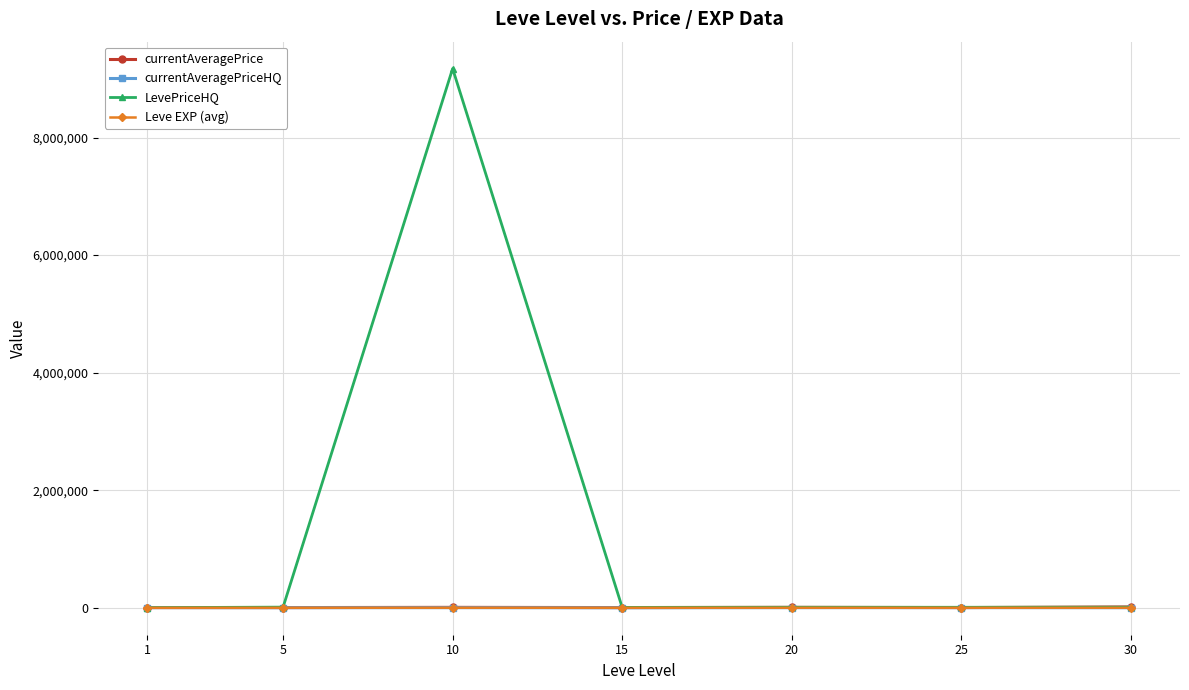

What are all the series names shown in the legend?

currentAveragePrice, currentAveragePriceHQ, LevePriceHQ, Leve EXP (avg)